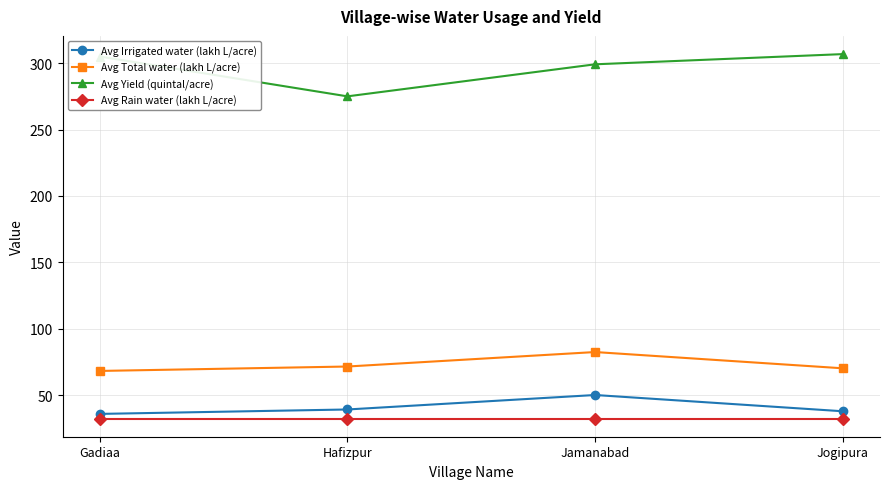

Is the value of Avg Total water (lakh L/acre) at Hafizpur greater than the value of Avg Yield (quintal/acre) at Jamanabad?

No